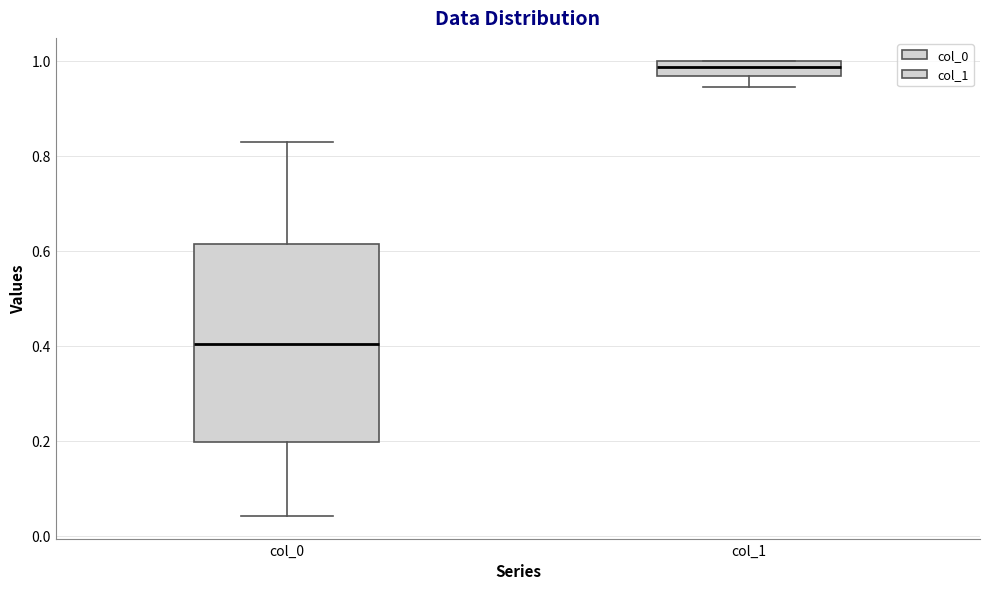

Comparing the boxes themselves (not the whiskers), which one is the tallest?

col_0